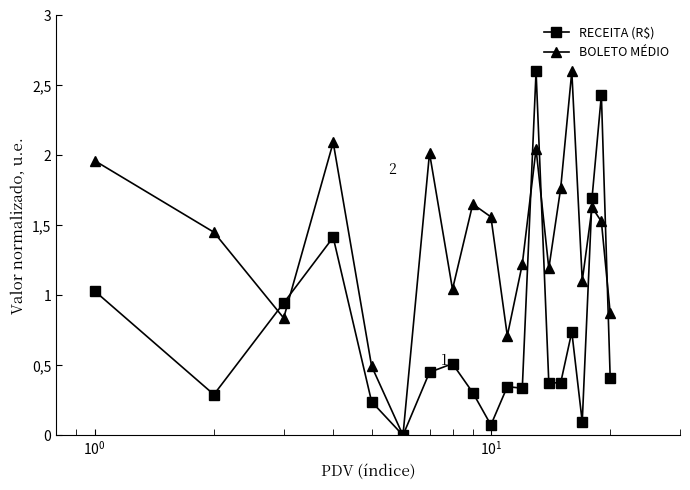

What is the value of the BOLETO MÉDIO point at the 2nd from the left?

1.5